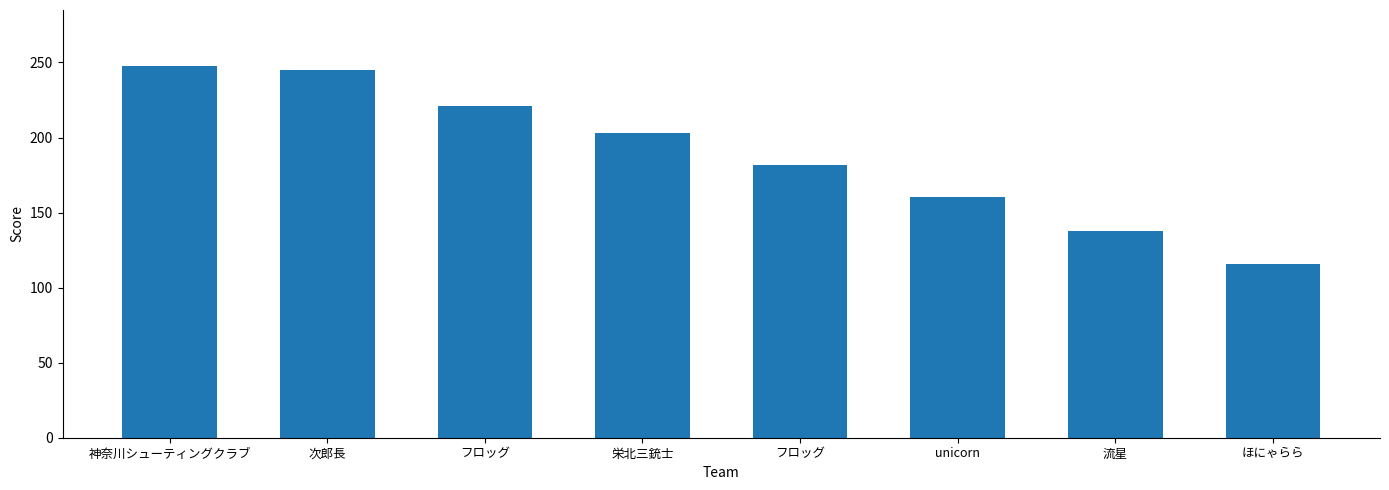

Are the bars grouped side by side (vs. stacked)?

No